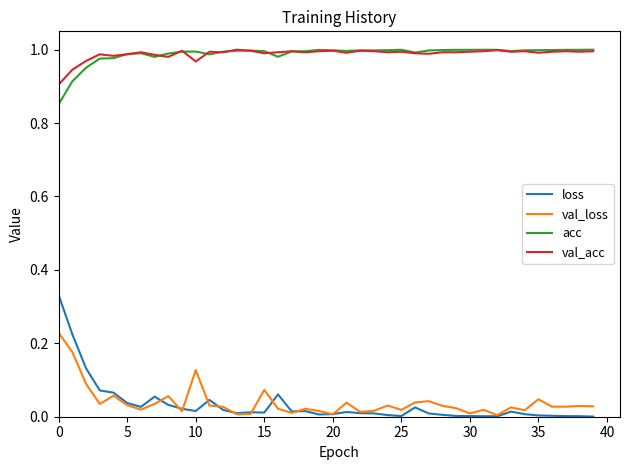

How many lines are shown in the chart?

4